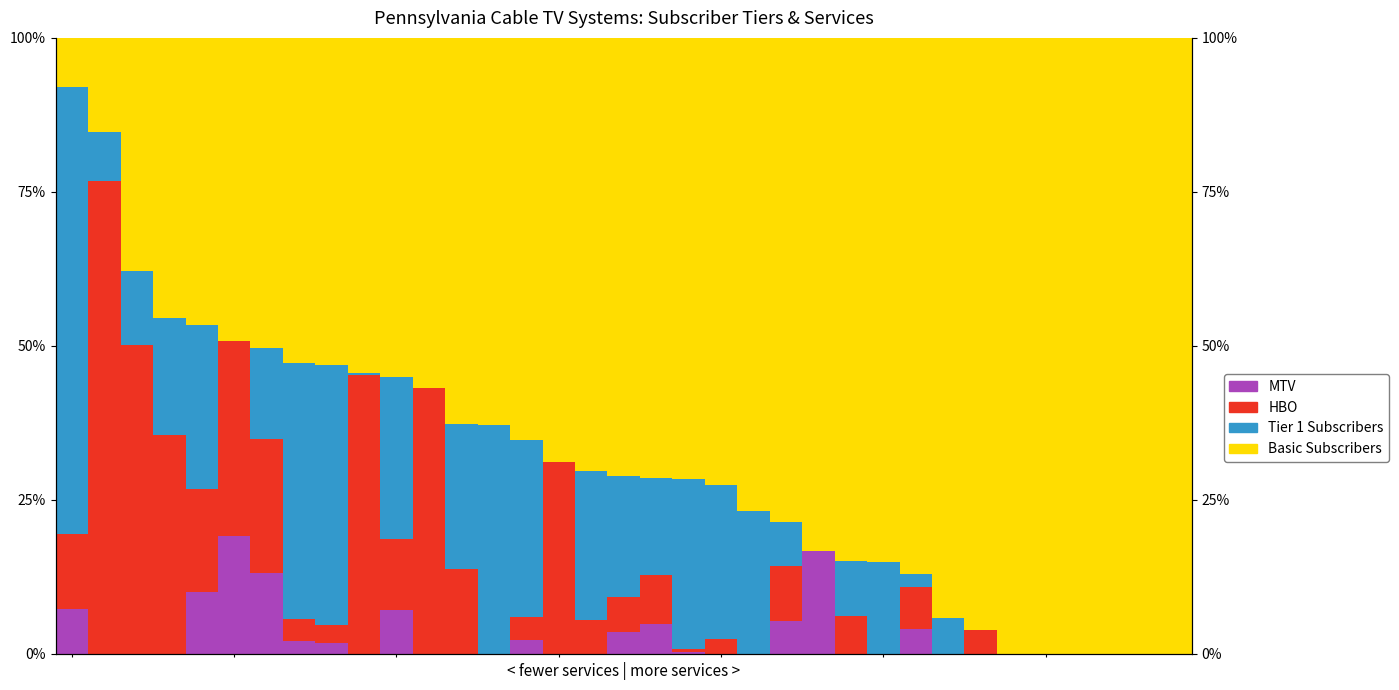

Reading left to right, what are all the values shown in this chart?

MTV: 7.3	0.0	0.0	0.0	10.0	19.0	13.1	2.1	1.8	0.0	7.0	0.0	0.0	0.0	2.3	0.0	0.0	3.5	4.8	0.3	0.0	0.0	5.4	16.6	0.0	0.0	4.1	0.0	0.0	0.0	0.0	0.0	0.0	0.0	0.0
HBO: 12.1	76.8	50.1	35.6	16.7	31.7	21.8	3.5	2.9	45.2	11.7	43.2	13.7	0.0	3.8	31.1	5.5	5.8	7.9	0.5	2.3	0.0	8.9	0.0	6.1	0.0	6.8	0.0	3.8	0.0	0.0	0.0	0.0	0.0	0.0
Tier 1 Subscribers: 72.5	7.8	12.0	18.9	26.7	0.0	14.7	41.7	42.3	0.4	26.3	0.0	23.5	37.1	28.7	0.0	24.2	19.6	15.7	27.7	25.1	23.2	7.1	0.0	9.0	14.9	2.0	5.7	0.0	0.0	0.0	0.0	0.0	0.0	0.0
Basic Subscribers: 8.0	15.4	37.9	45.6	46.7	49.2	50.4	52.8	53.1	54.4	55.0	56.8	62.7	62.9	65.3	68.9	70.3	71.1	71.5	71.6	72.5	76.8	78.6	83.4	84.9	85.1	87.1	94.3	96.2	100.0	100.0	100.0	100.0	100.0	100.0